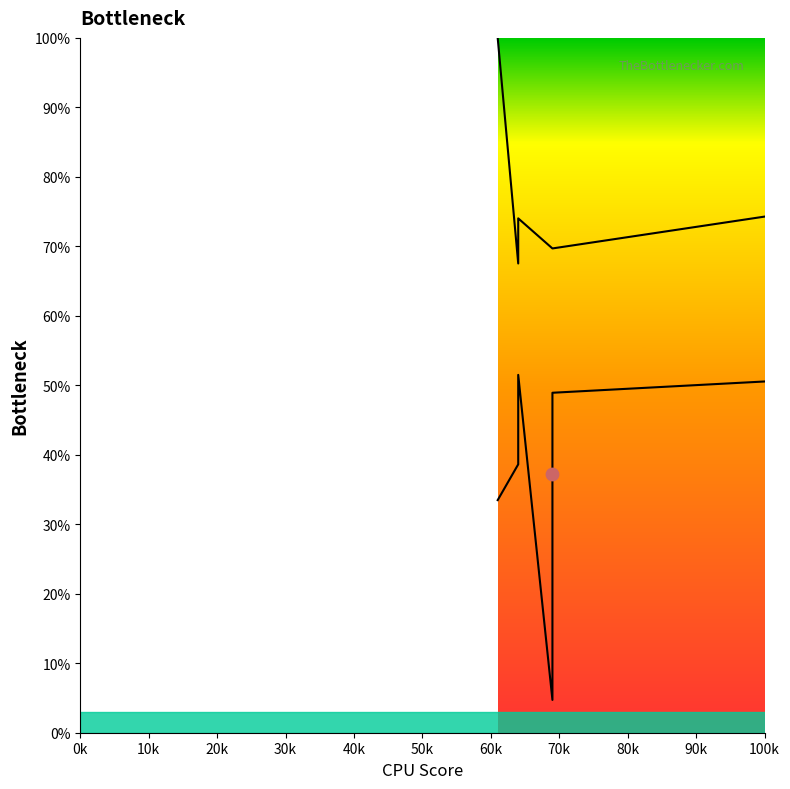

Which series has the largest Y range (max minus min)?

Band2